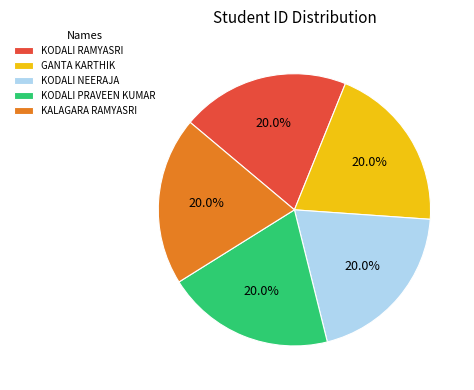

Is it true that KODALI PRAVEEN KUMAR is 32% of the pie?

False